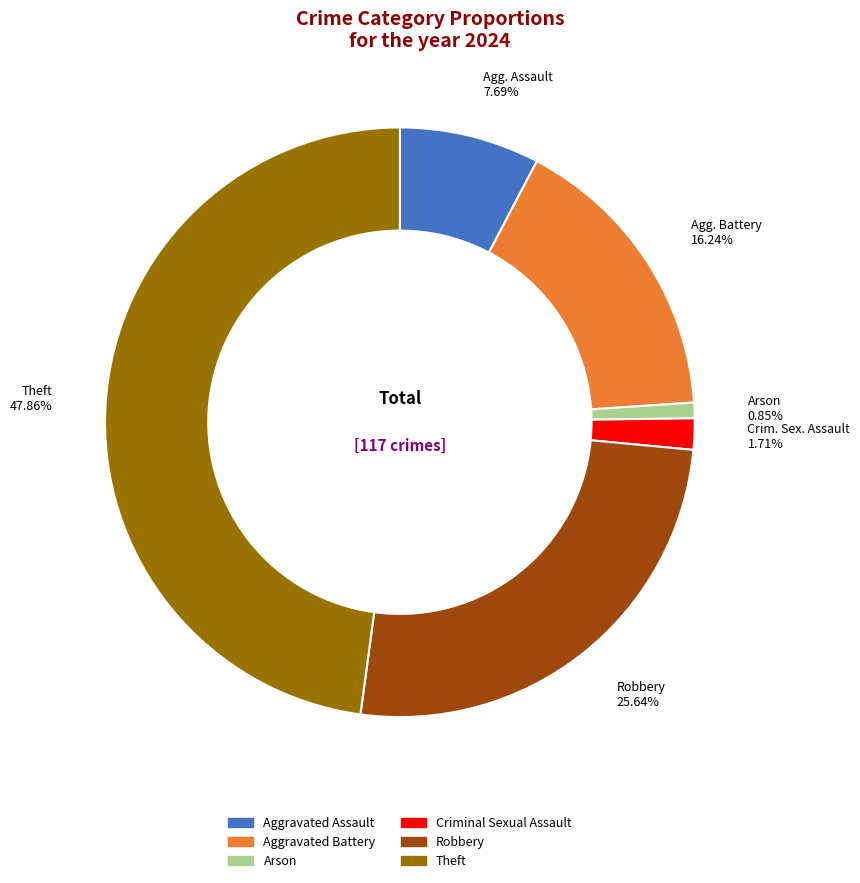

Which has a higher value, Aggravated Battery or Arson?

Aggravated Battery